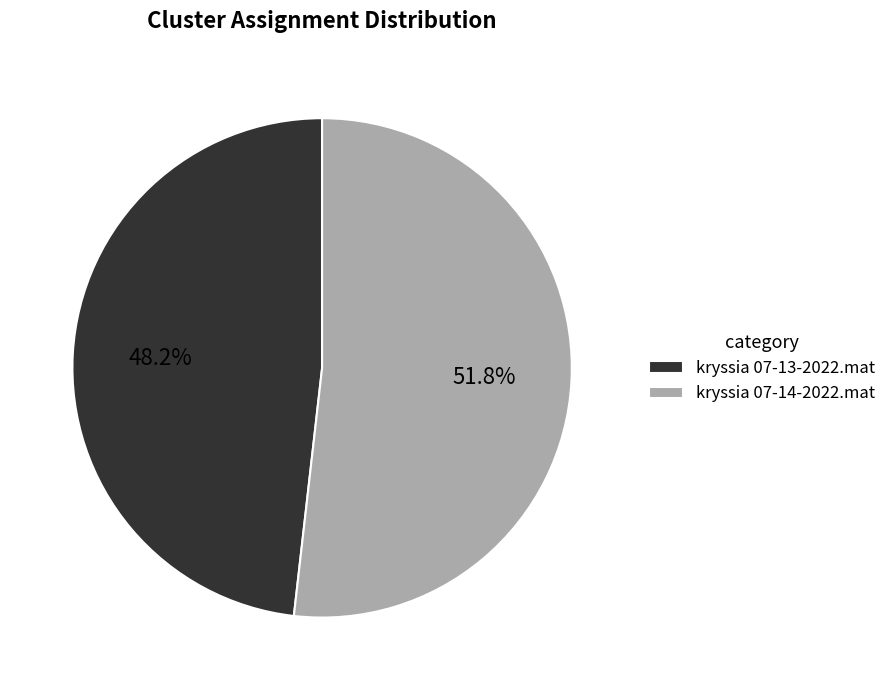

How many segments does this pie chart have?

2